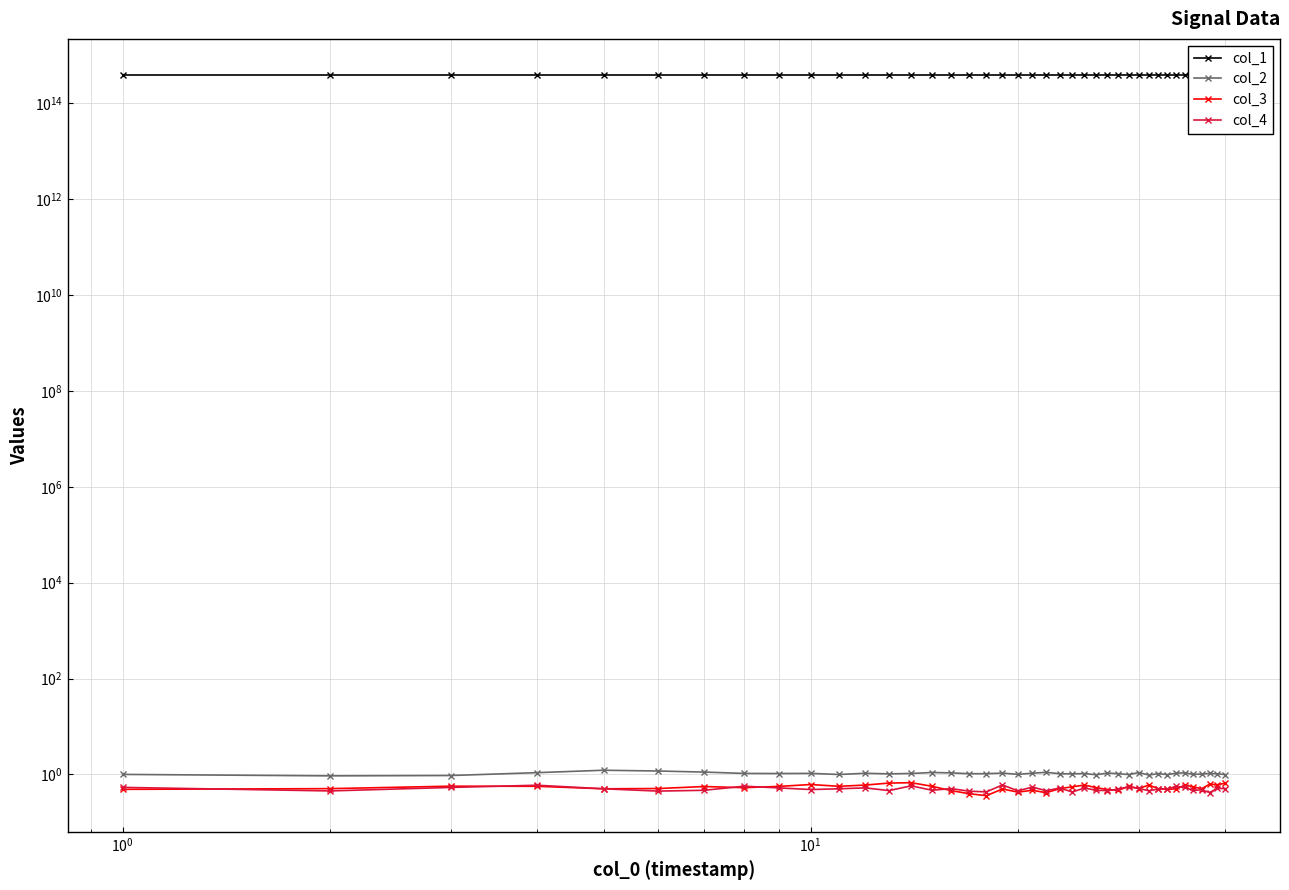

Rank the series by their maximum value, from highest to lowest.

col_1, col_2, col_3, col_4